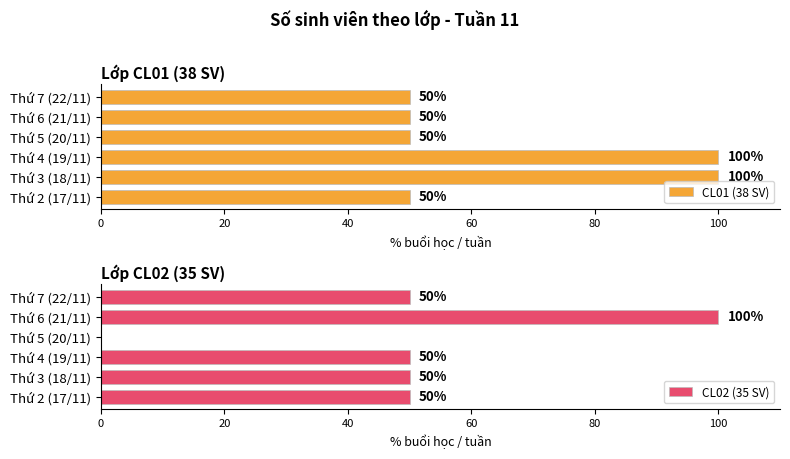

What is the highest value of the CL01 (38 SV) series?

100